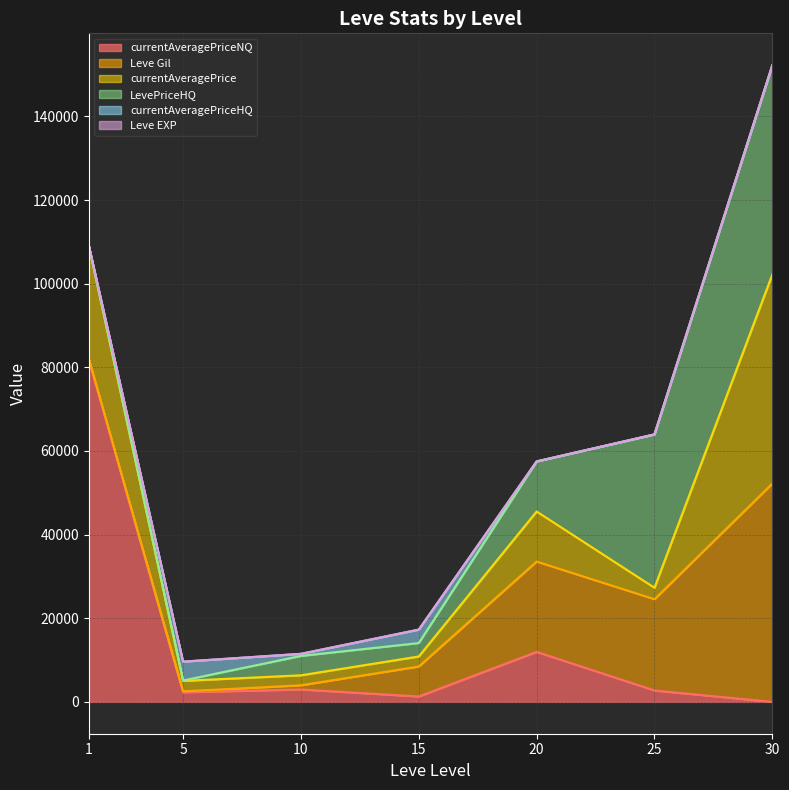

In currentAveragePriceHQ, how many points are lower than both neighbors (excluding endpoints)?

1